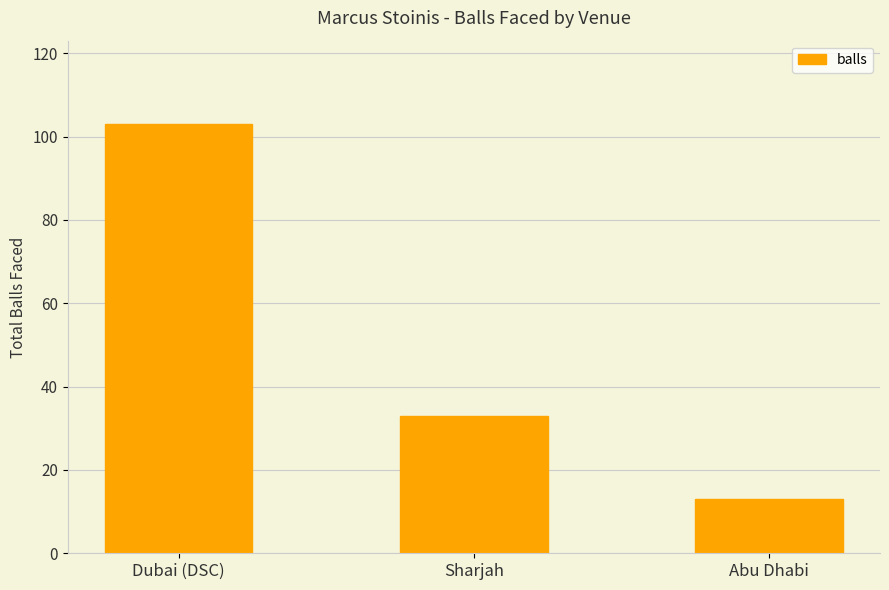

What is the value of the 1st bar from the left?

103